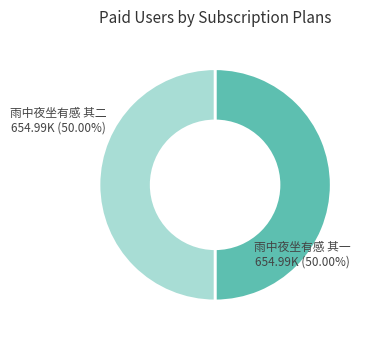

Combined, do 雨中夜坐有感 其一 and 雨中夜坐有感 其二 account for over 50%?

Yes